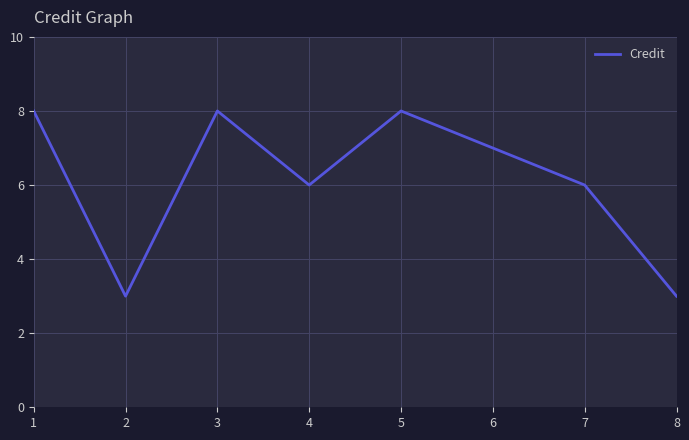

Is it true that the value at 2 is 3?

True